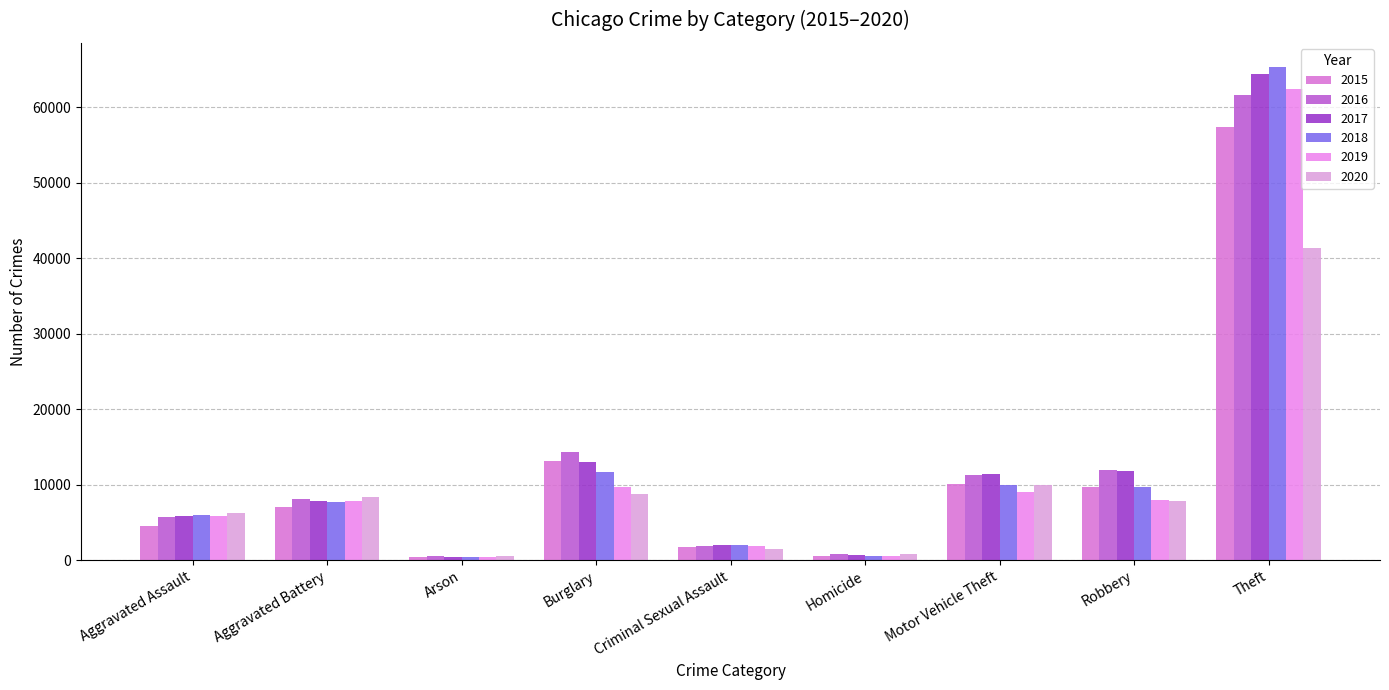

Which series changed the most between Criminal Sexual Assault and Homicide?

2018